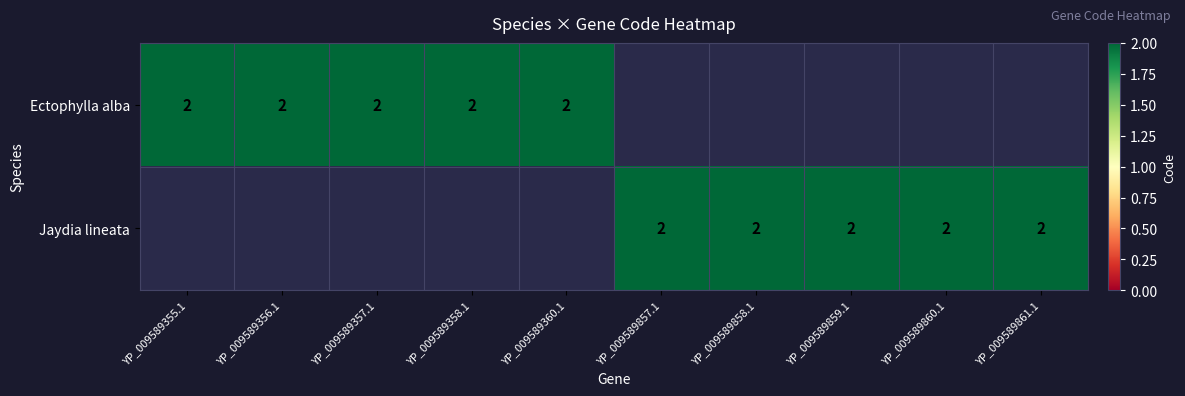

What is the average value of the Ectophylla alba series?

1